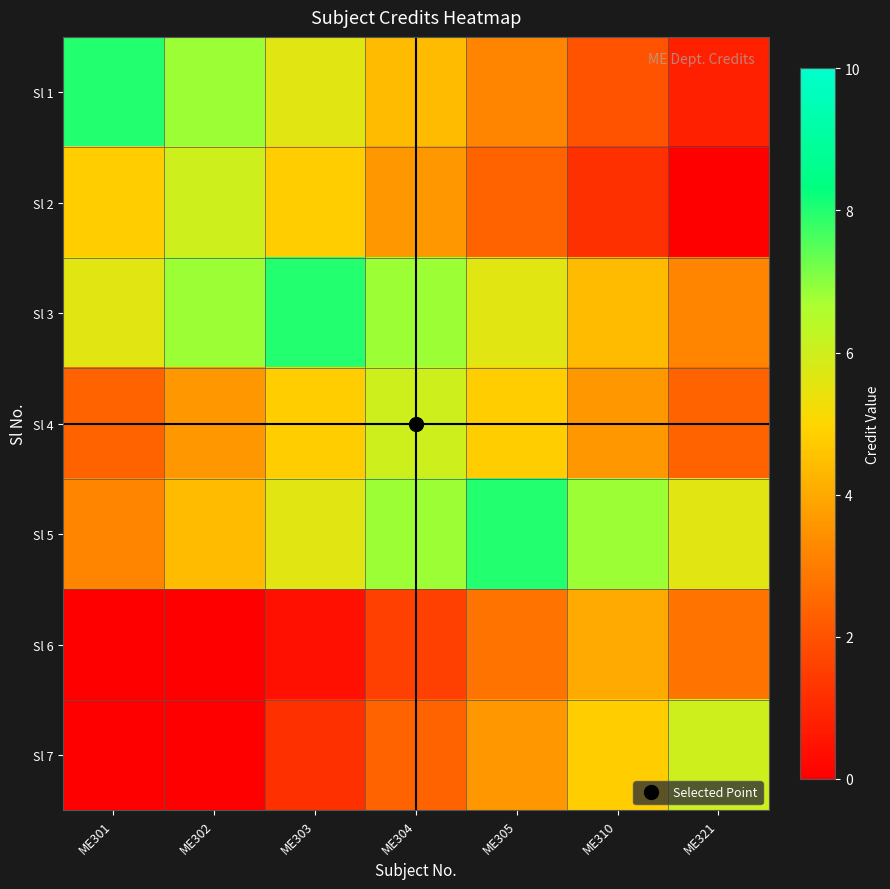

Rank the series at ME302 from lowest to highest value.

Sl 6, Sl 7, Sl 4, Sl 5, Sl 2, Sl 1, Sl 3